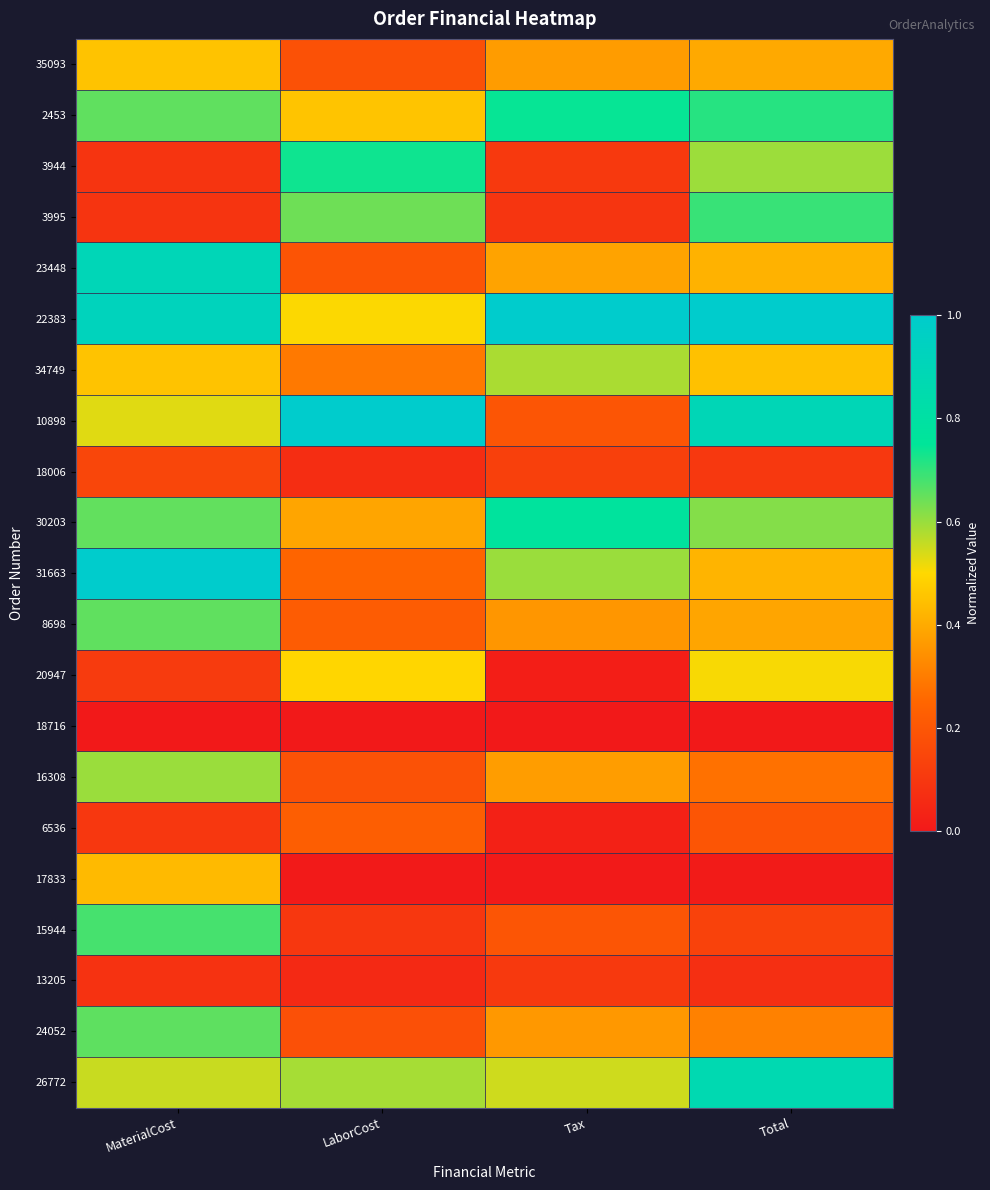

What is the maximum value shown in the chart?

1.0